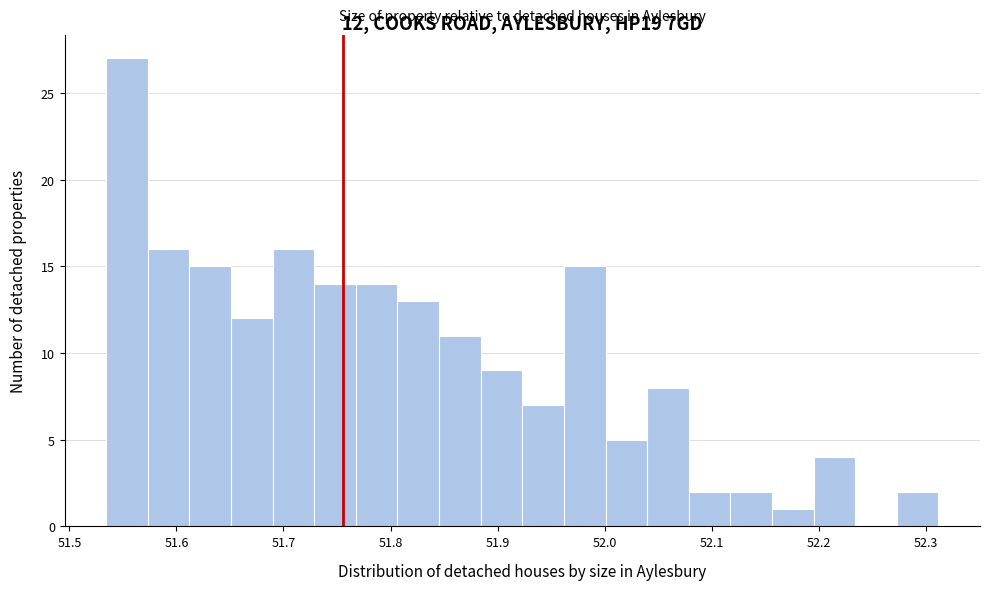

Read against the x-axis, roughly where is the centre of the tallest bar?

51.55